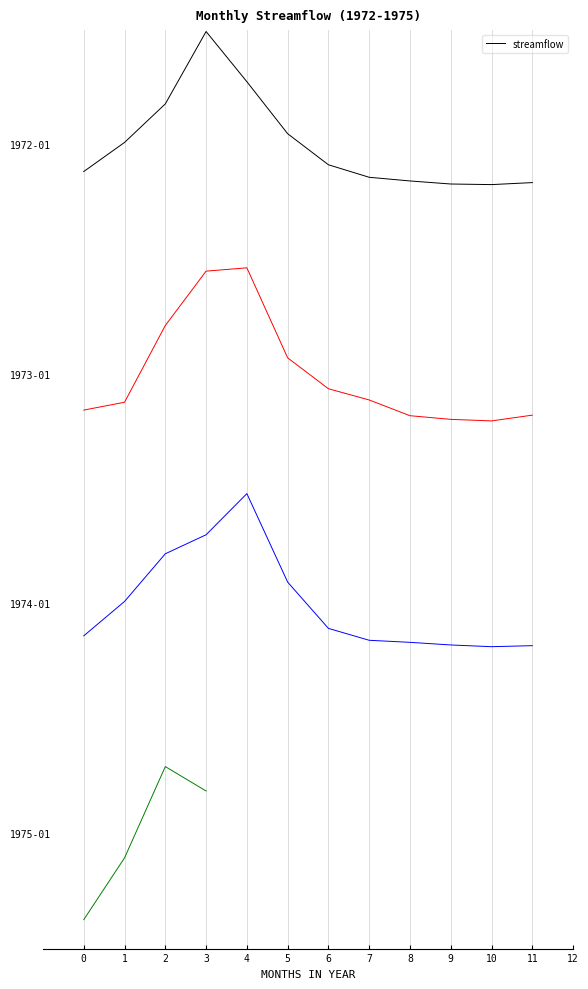

At which category does the data reach its first local valley?

10